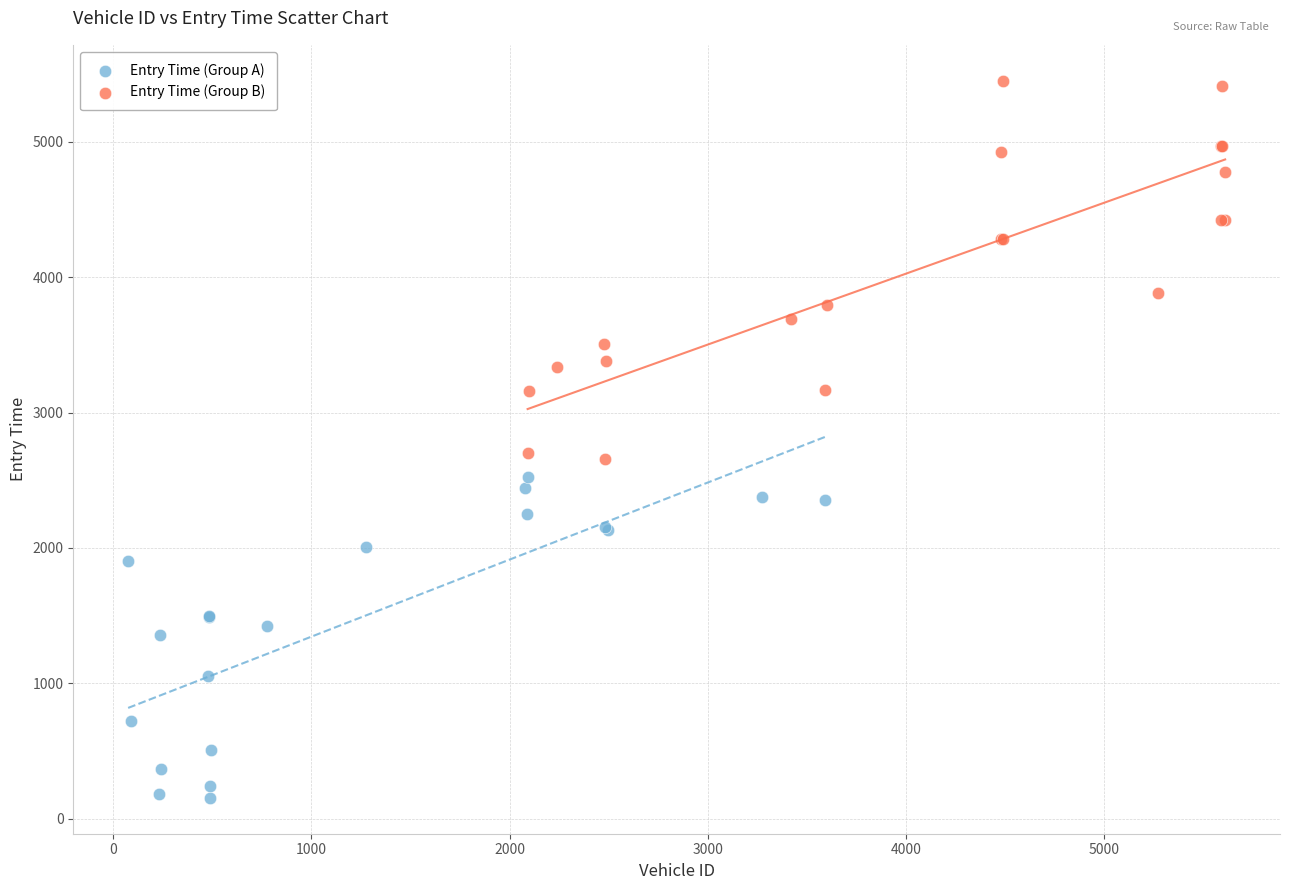

Which series has the widest spread of Y values?

Entry Time (Group B)